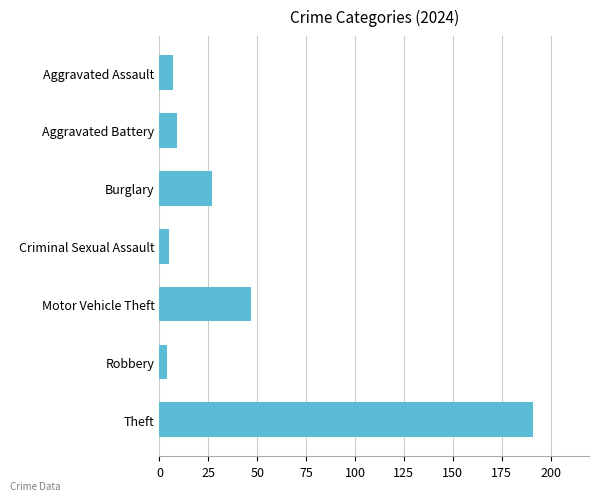

The value at Burglary is 27. True or false?

True